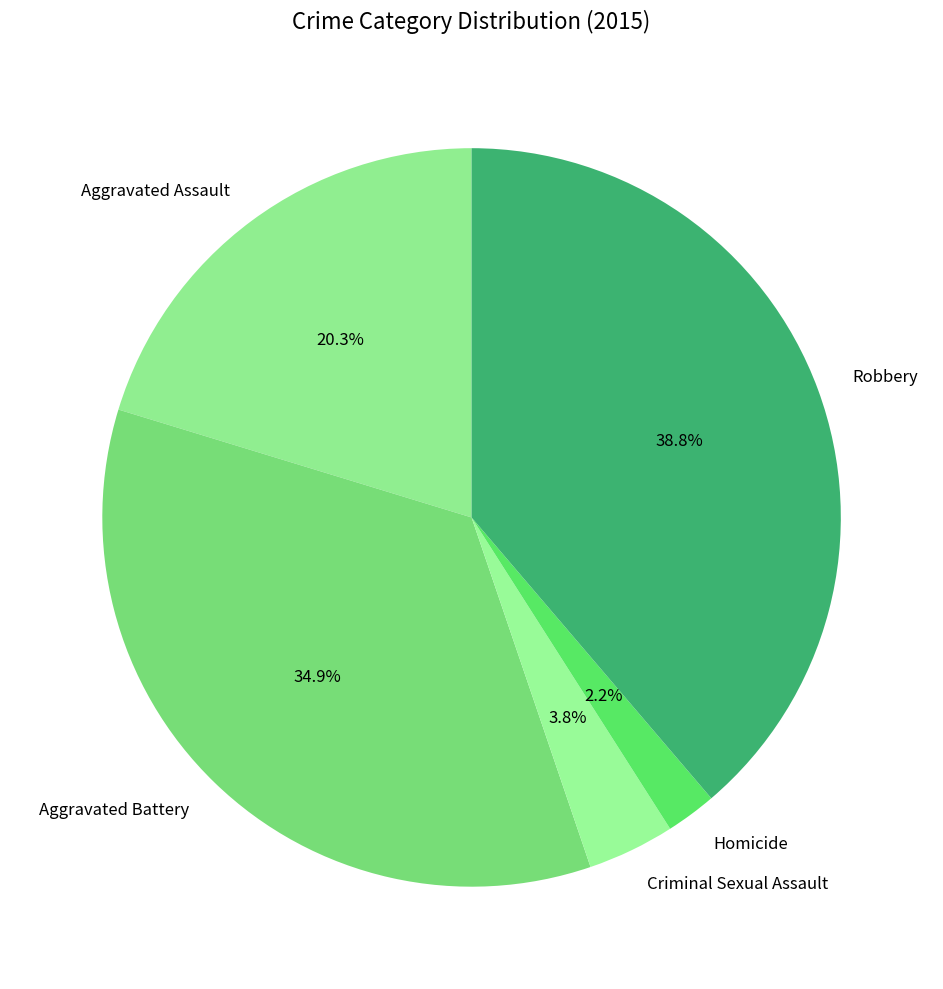

To the nearest percent, what is the difference between the Aggravated Battery and Homicide slice percentages?

33%